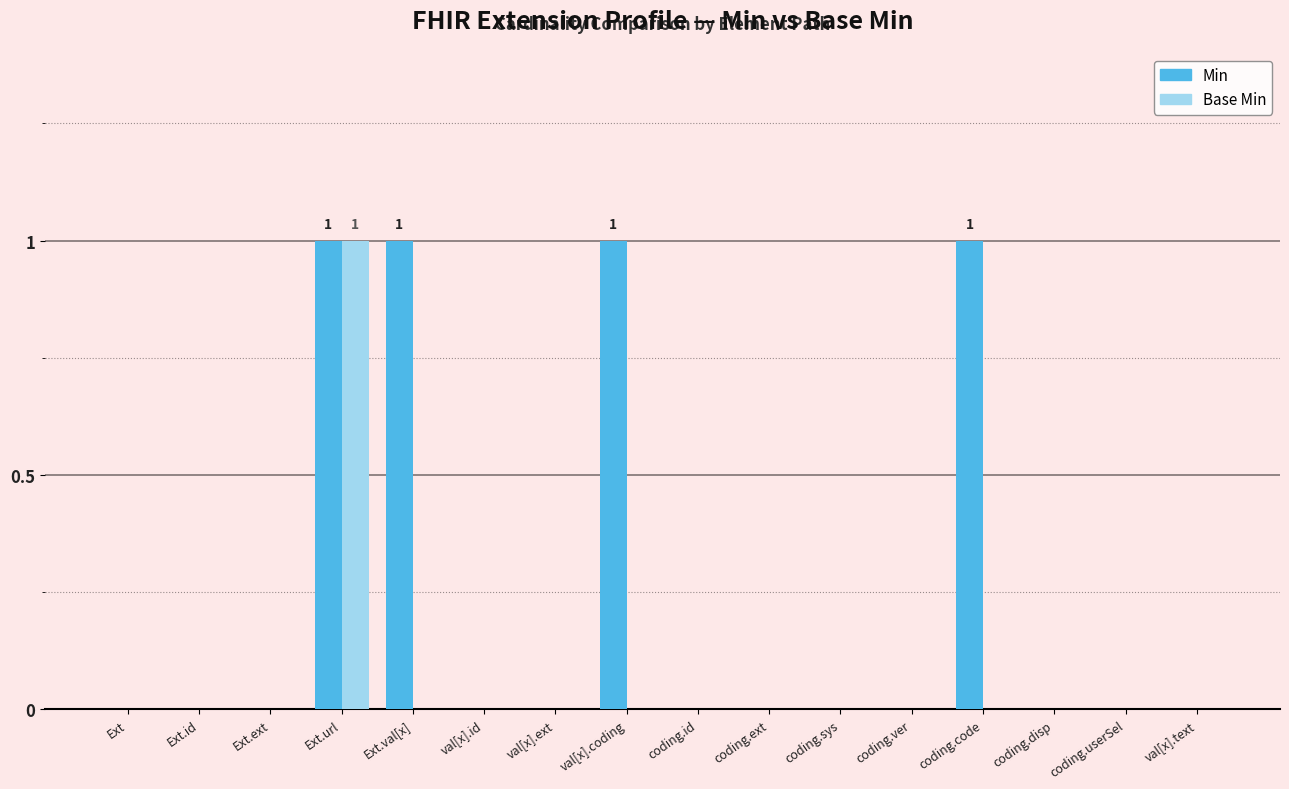

How many groups of bars are there?

16